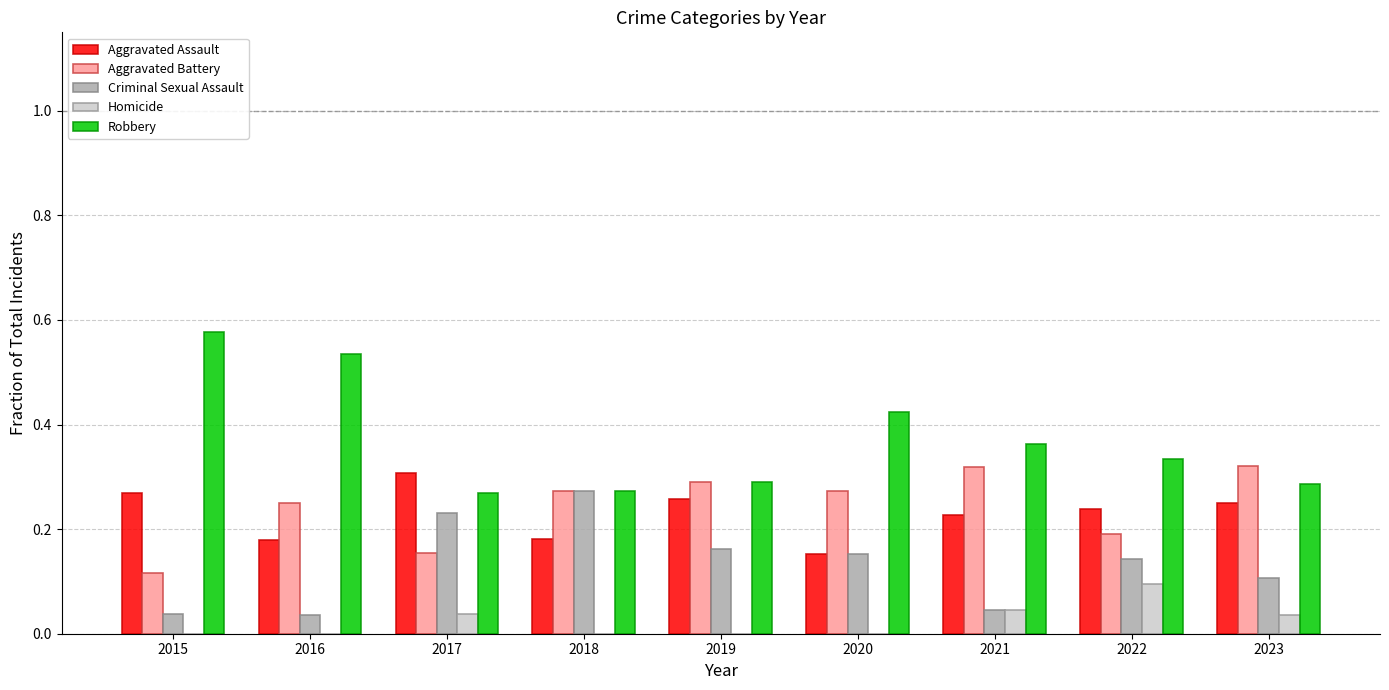

Which label corresponds to the largest value in the chart?

2015